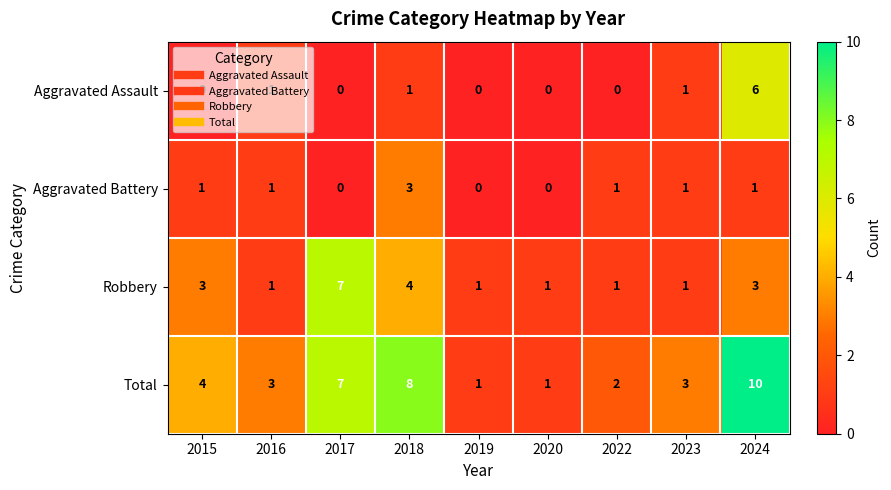

Is it true that Aggravated Battery equals -2 at 2019?

False